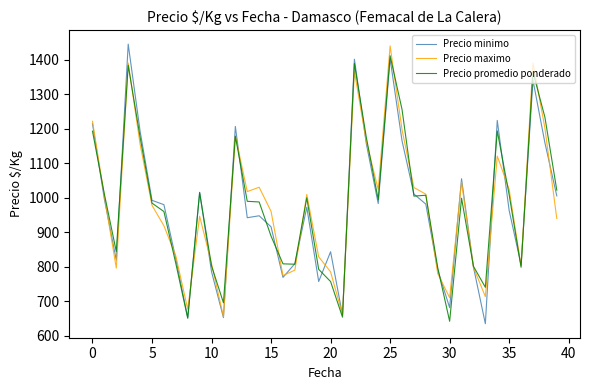

What is the maximum value for Precio minimo?

1445.7